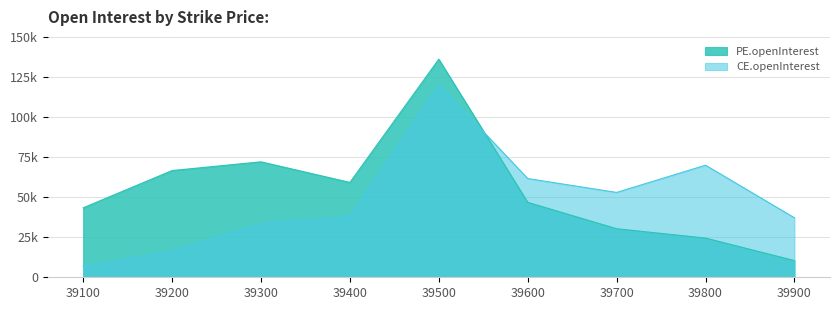

Where do CE.openInterest and PE.openInterest first cross each other?

39500 and 39600